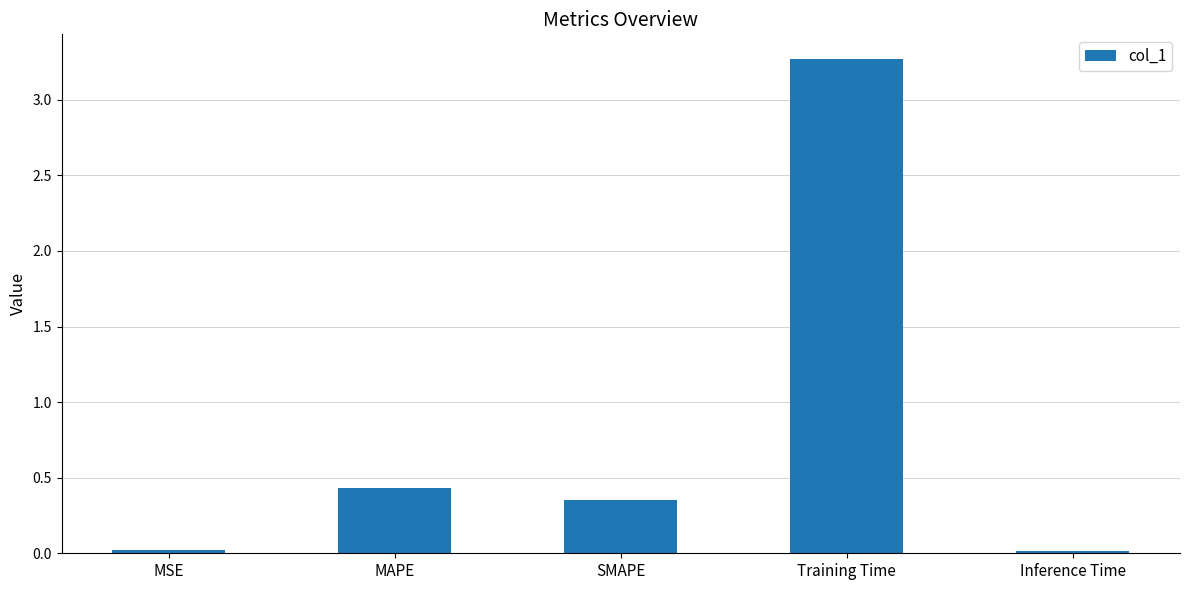

Which has a higher value, MAPE or Training Time?

Training Time